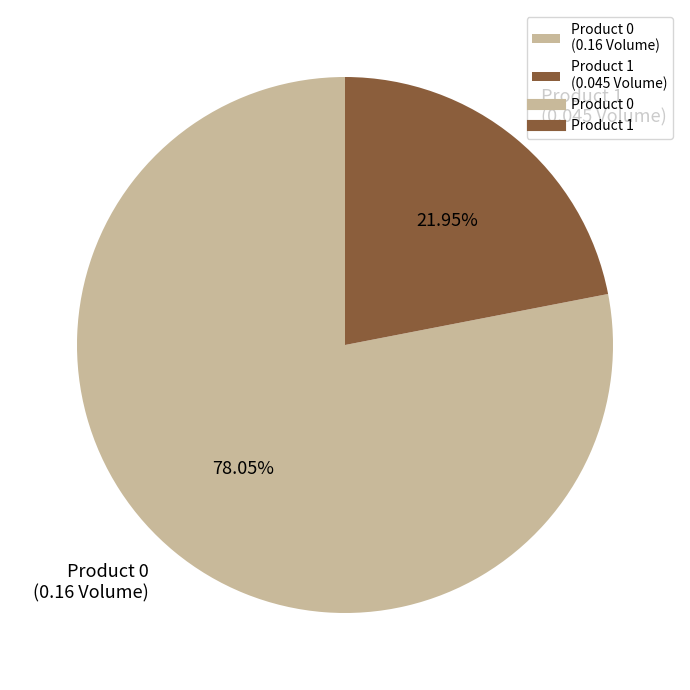

Do Product 0 (0.16 Volume) and Product 1 (0.045 Volume) together represent more than half of the pie?

Yes